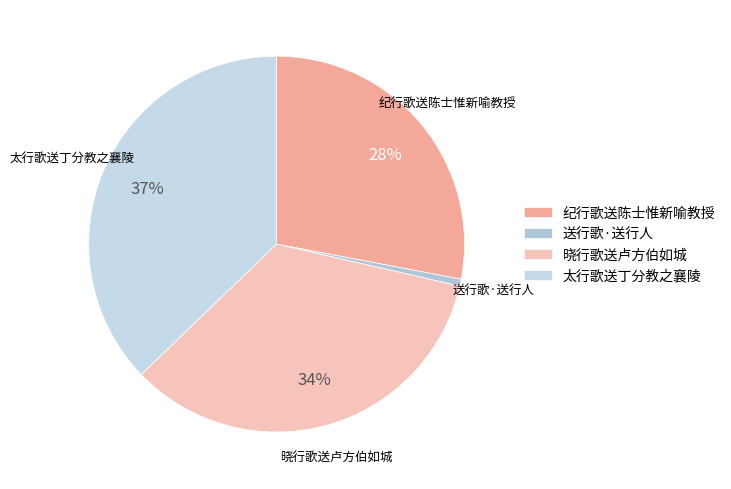

How many slices are in this pie chart?

4